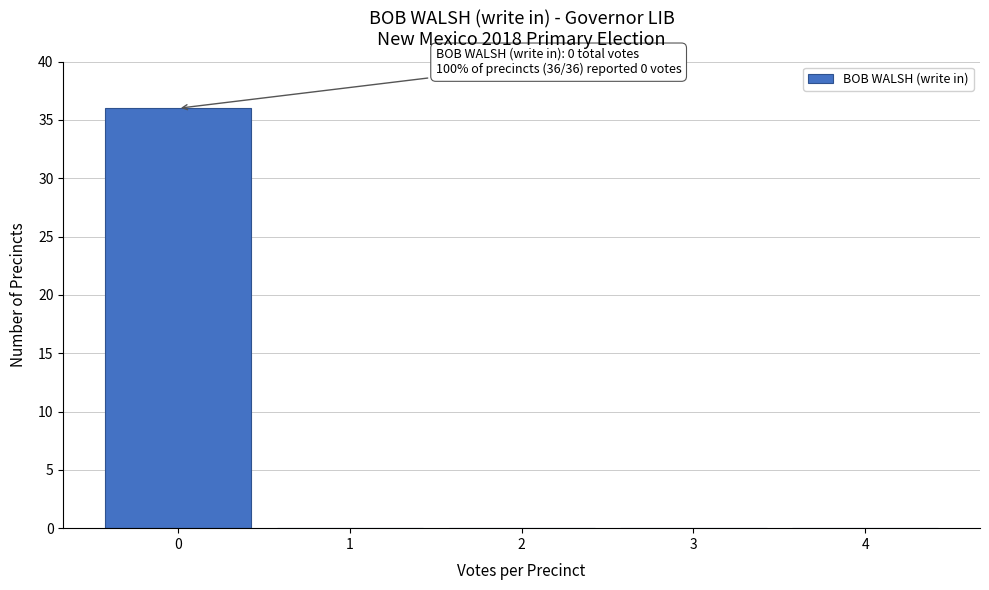

Which range on the x-axis has the tallest bar?

-0.5 to 0.5